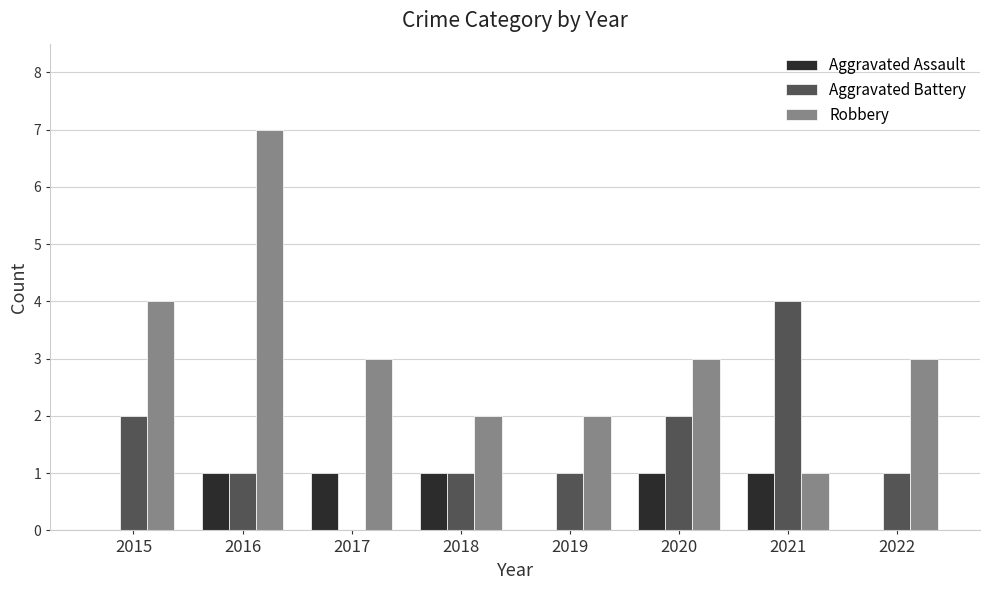

Is it true that Robbery equals 1 at 2019?

False